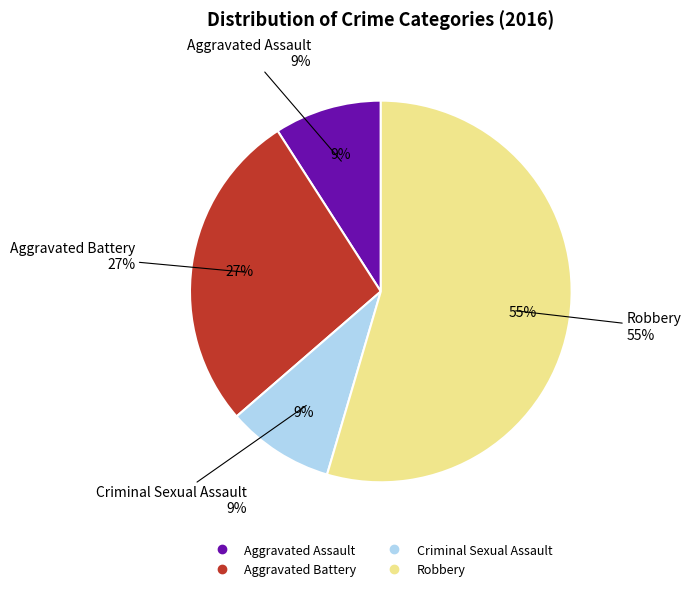

What is the smallest slice in the pie chart?

Aggravated Assault